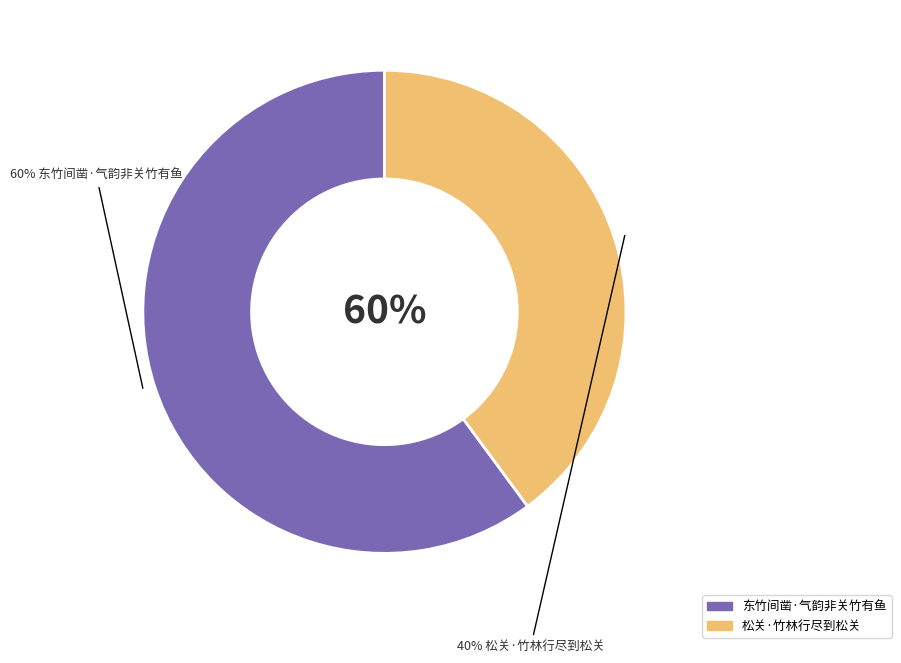

How many slices are in this pie chart?

2